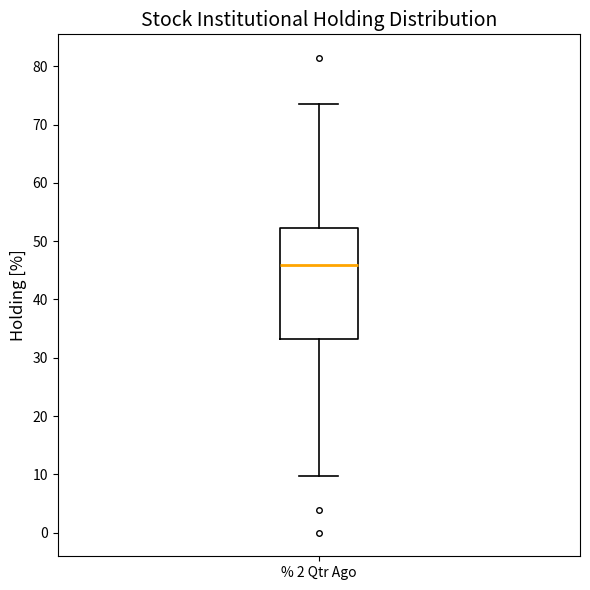

Transcribe this box plot: give where the median line is, the range the box spans, and where the two whiskers end, as read against the y-axis. The values are not printed on the chart, so give them approximately, as read against the axis.

median 46, box 33 to 52, whiskers 10 to 74